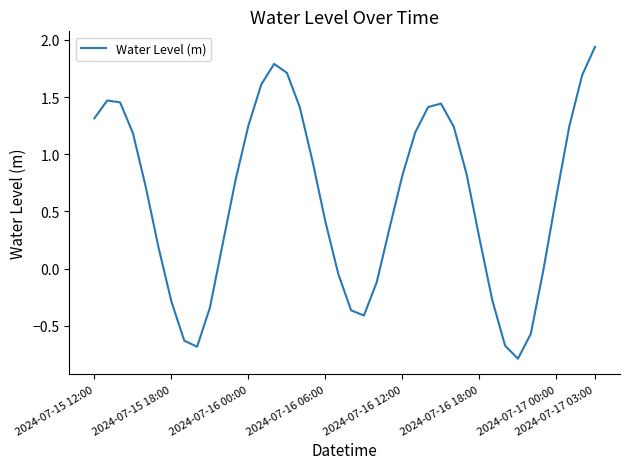

What is the difference between the maximum and minimum values?

2.7